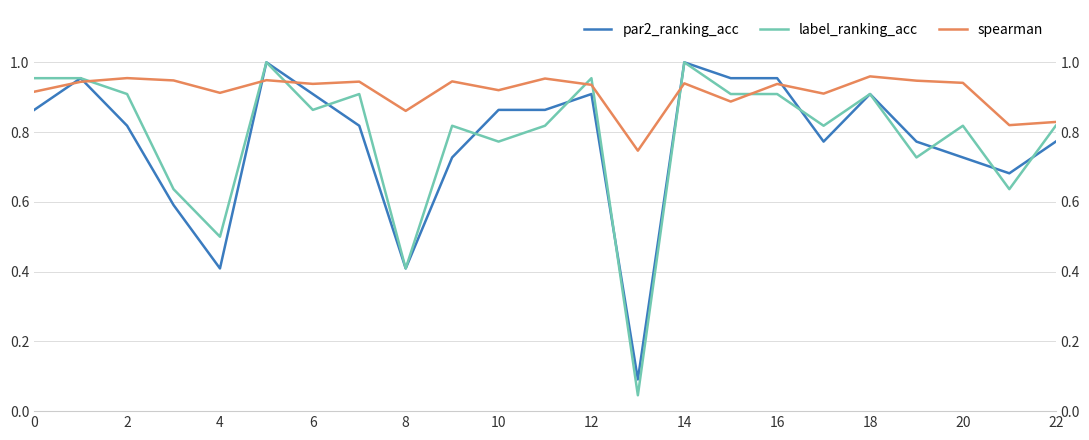

What is the lowest value of the par2_ranking_acc series?

0.1